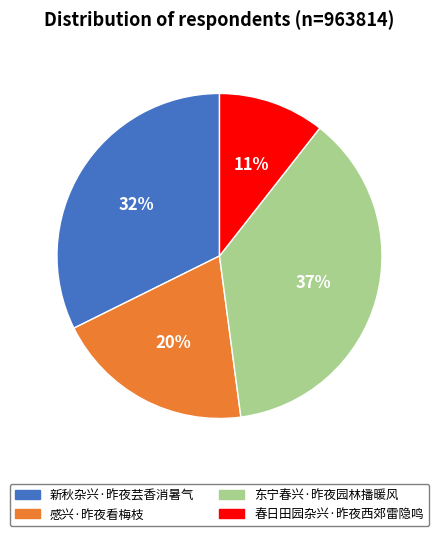

To the nearest percent, what portion does 东宁春兴·昨夜园林播暖风 represent?

37%